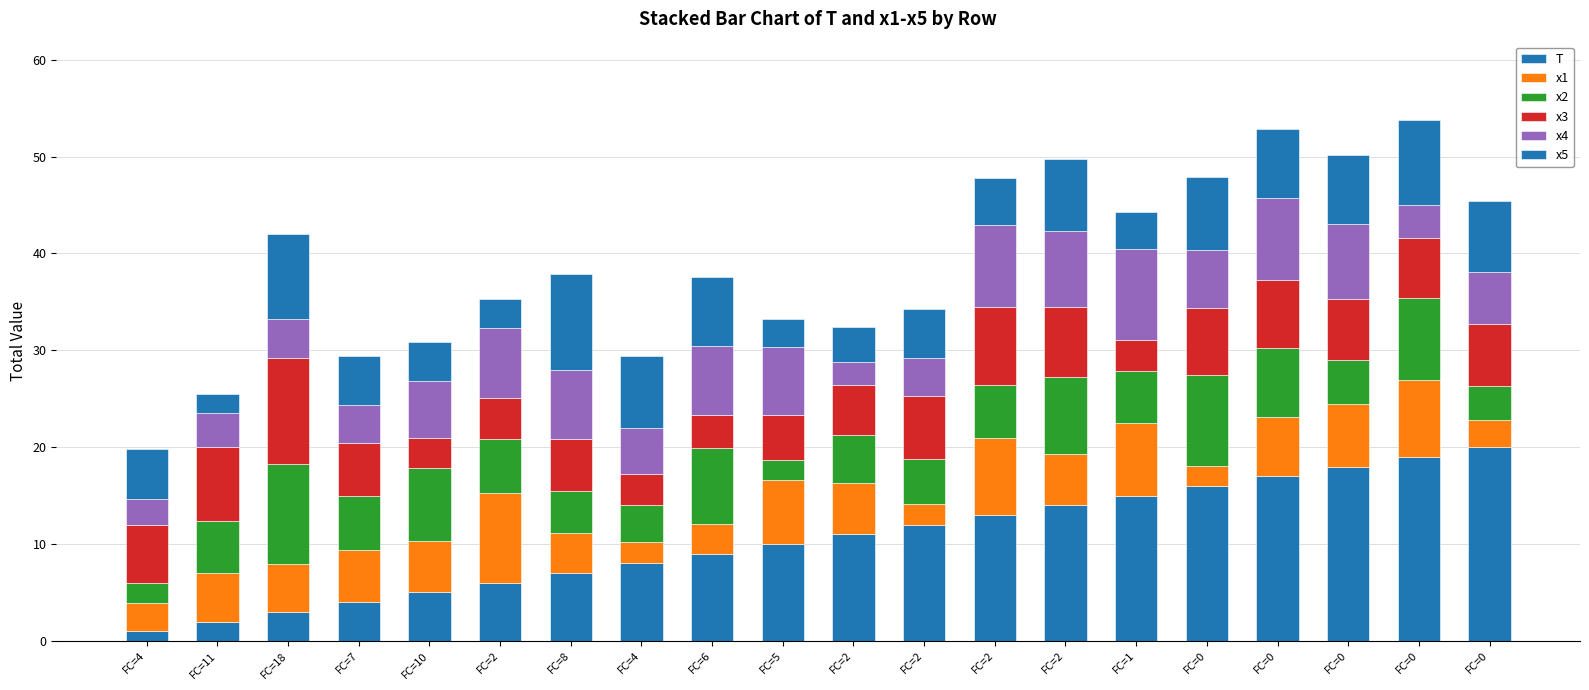

How many categories are shown in the chart?

20